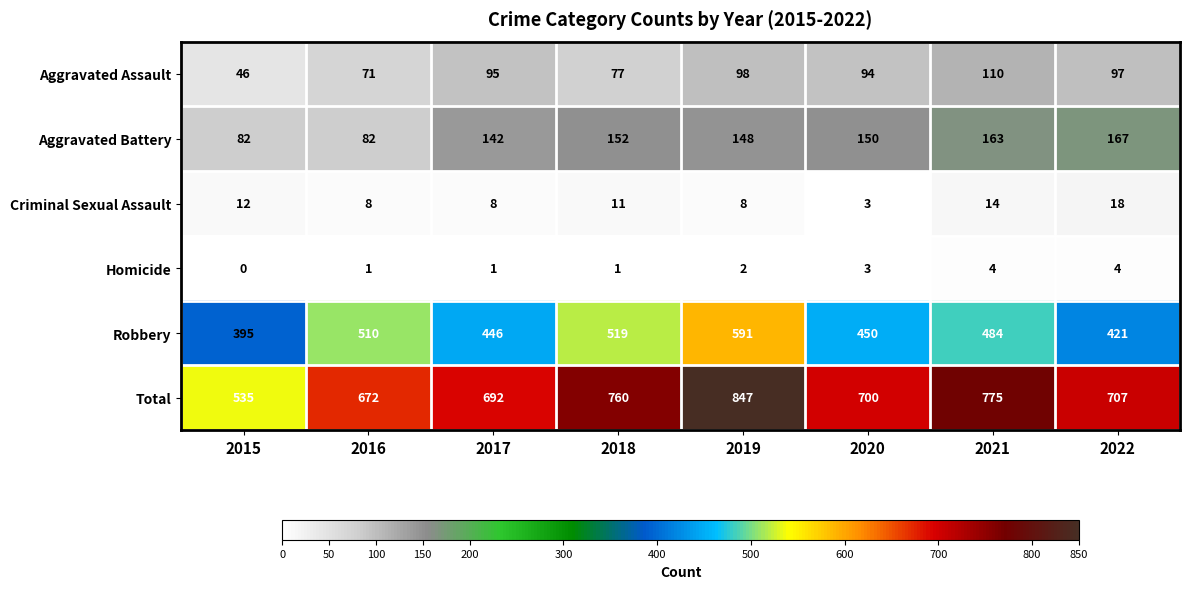

What is the total value across all series at 2021?

1550